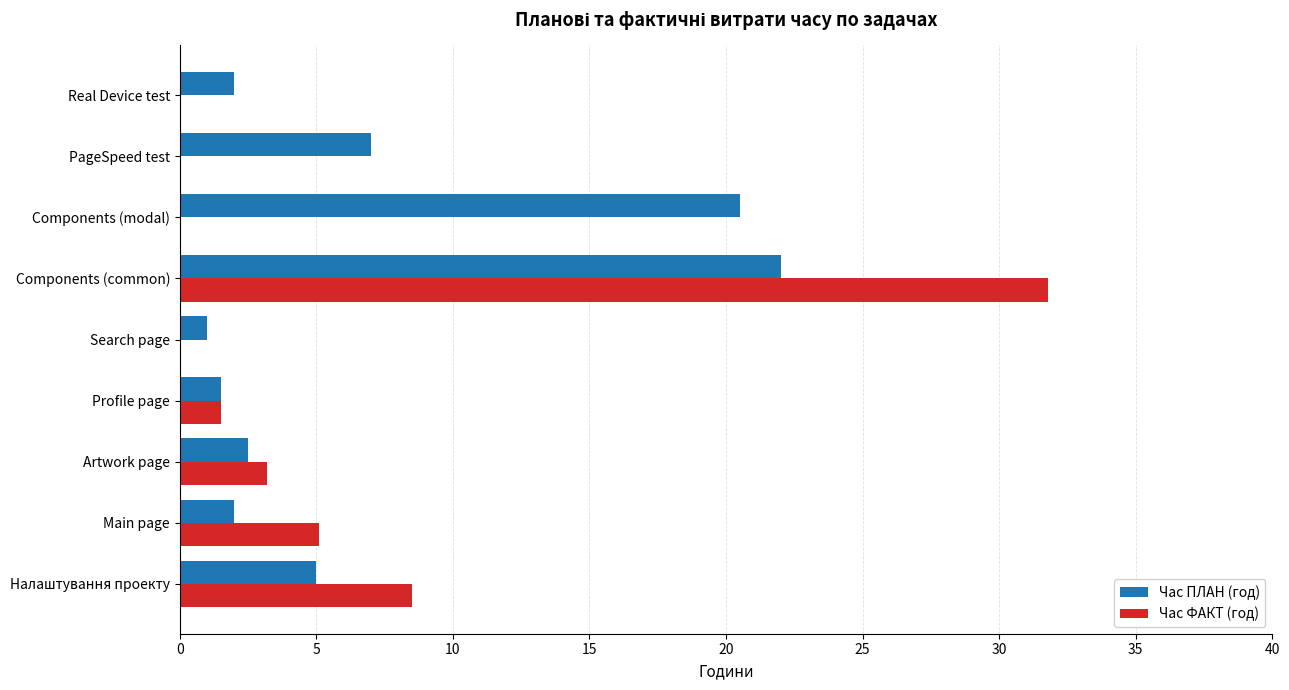

What is the total value across all series at Налаштування проекту?

13.5